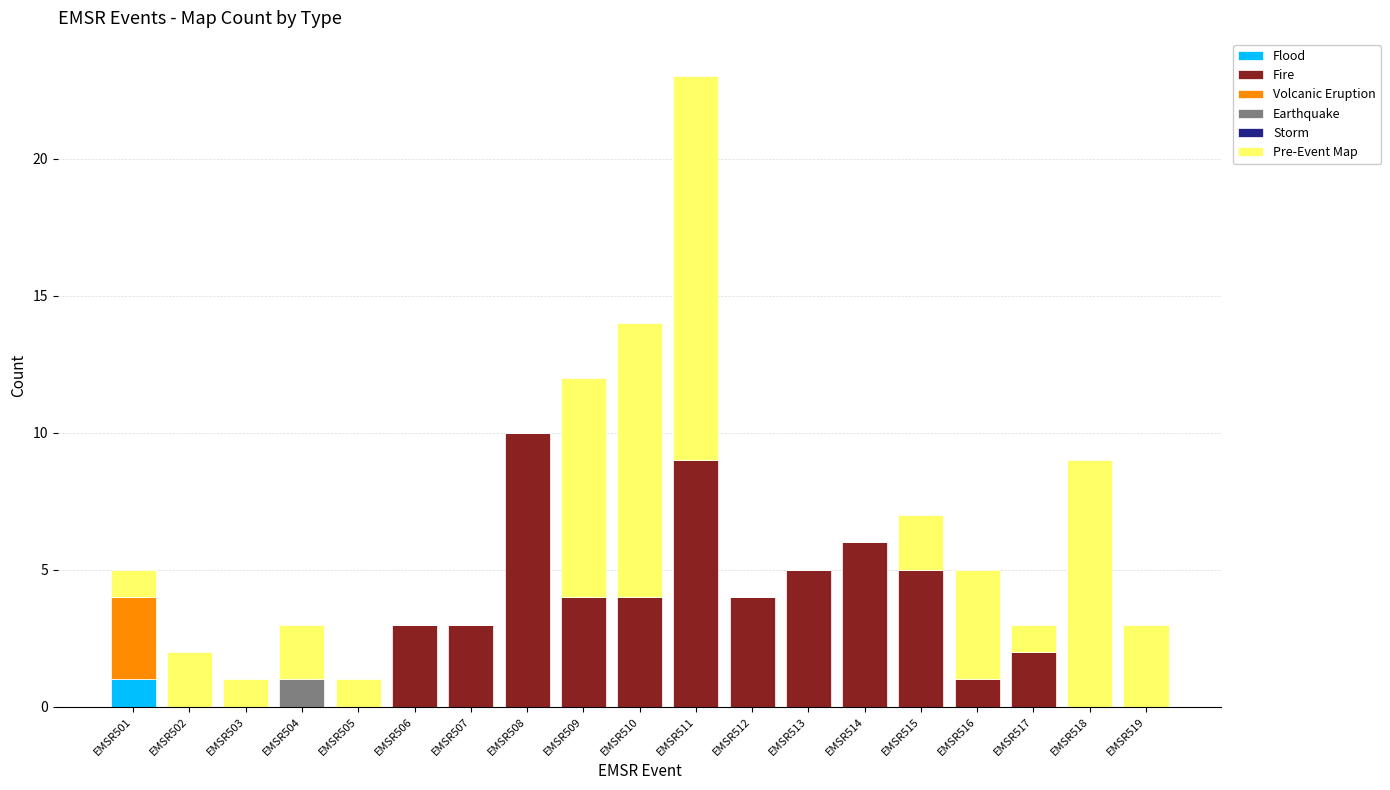

At which category is the sum across all series the highest?

EMSR511